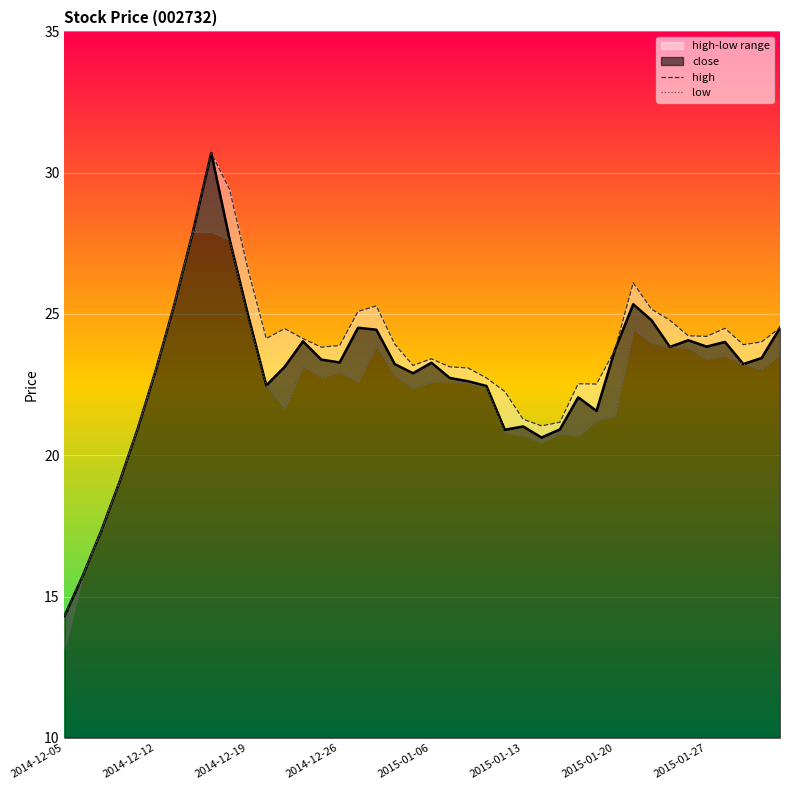

What is the maximum value for close?

30.7